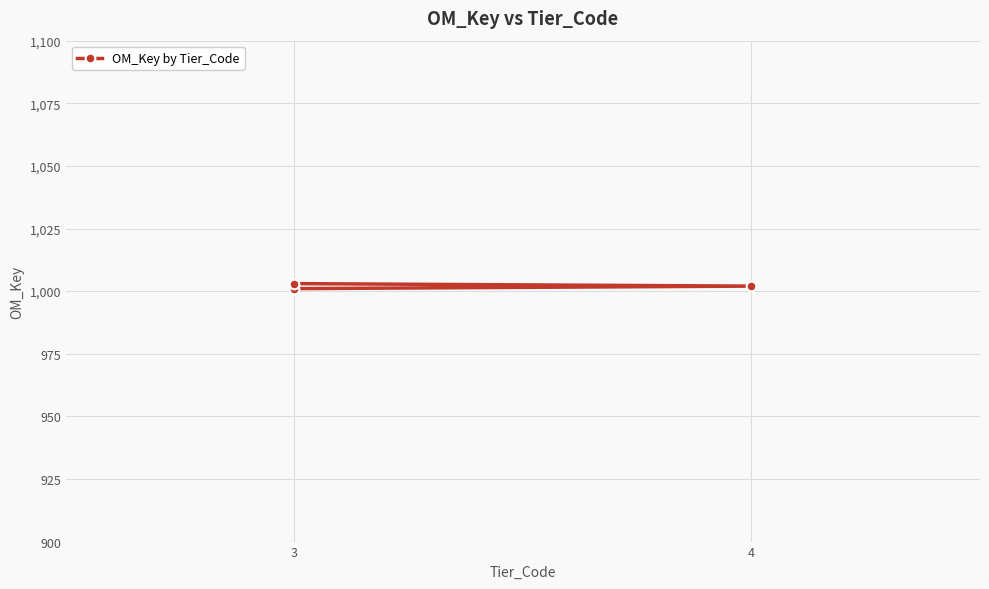

Reading left to right, list all the values displayed in this chart.

1001	1002	1003